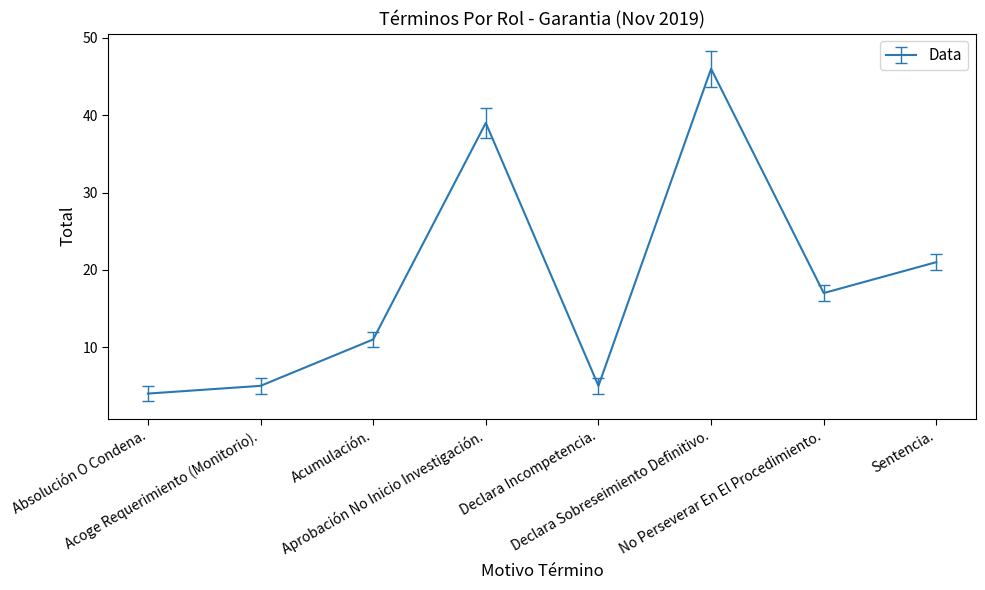

Is it true that the value at Declara Incompetencia. is 5?

True